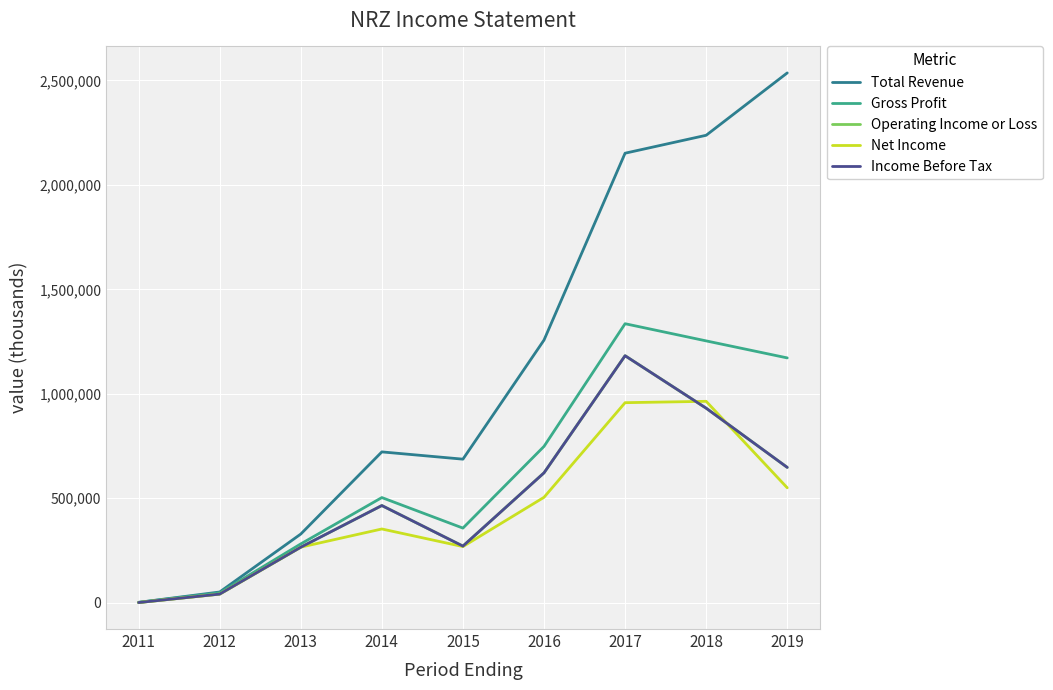

Which series has the largest total across all categories?

Total Revenue